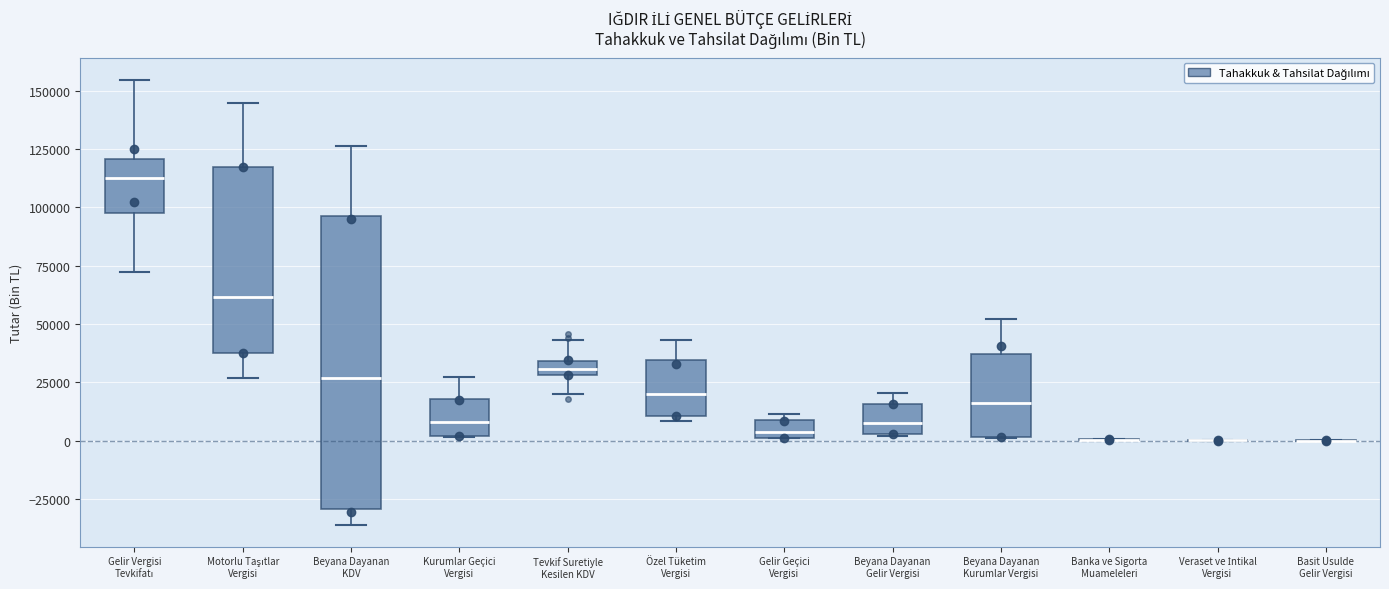

Comparing the boxes themselves (not the whiskers), which one is the tallest?

Beyana Dayanan KDV